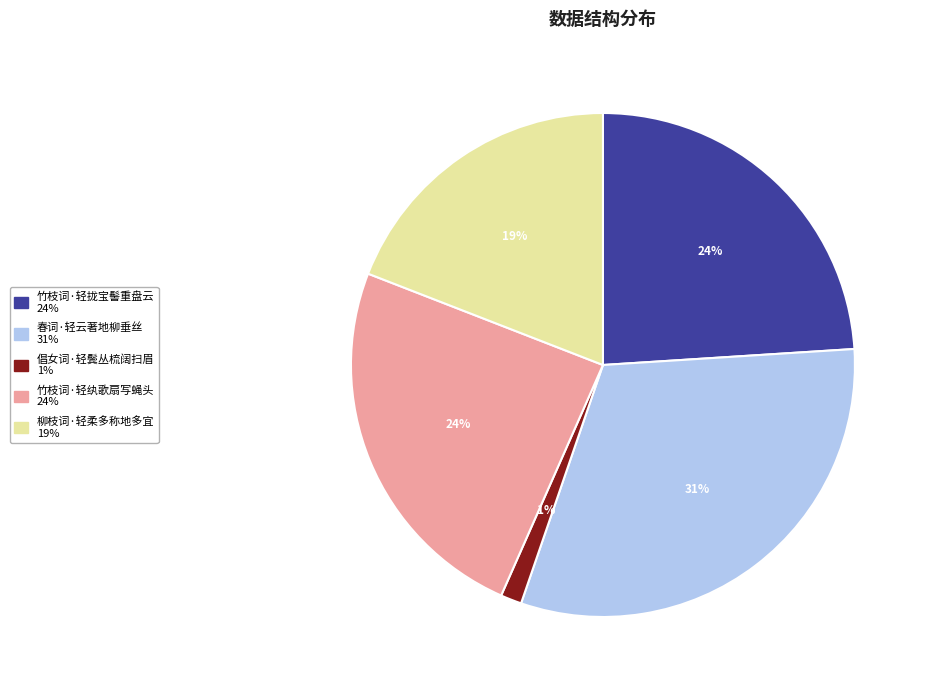

How many slices are in this pie chart?

5